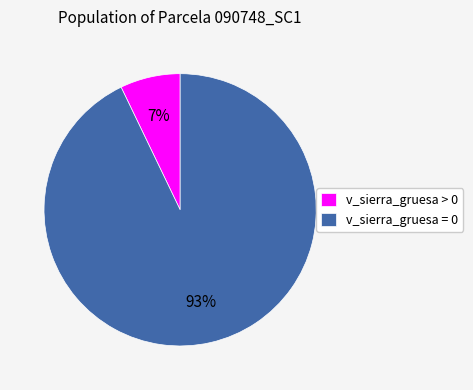

To the nearest percent, what is the average slice percentage?

50%